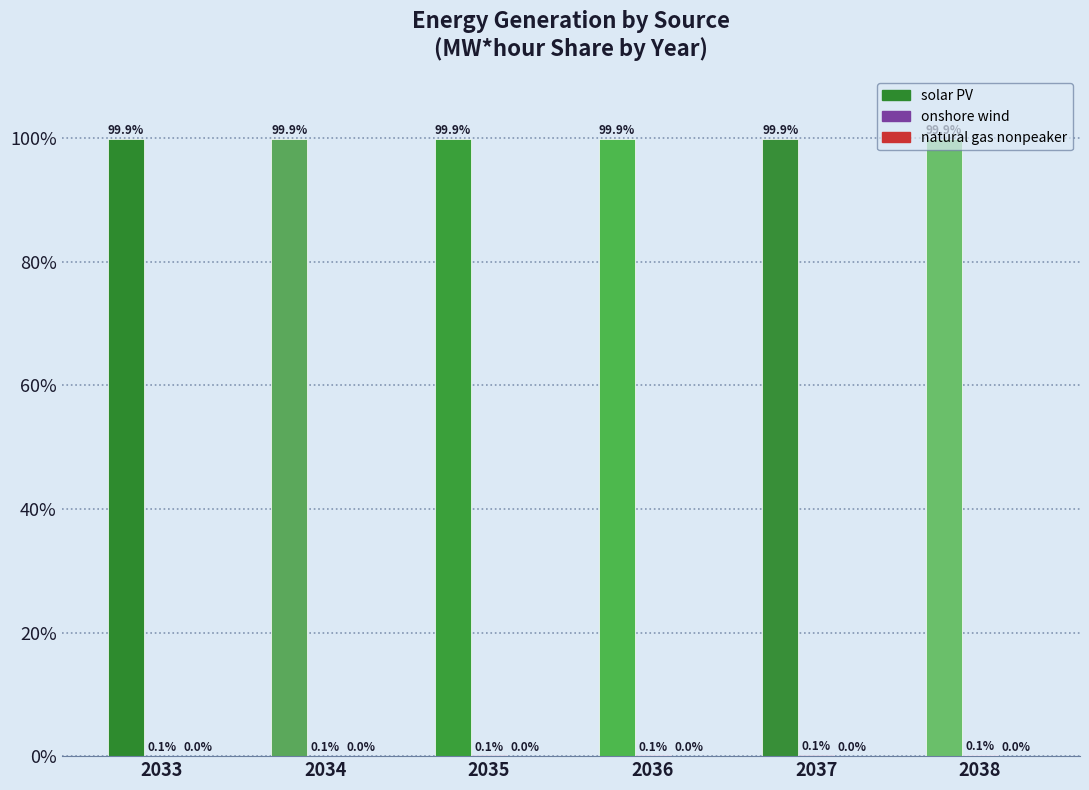

At which label does solar PV reach its peak?

2033